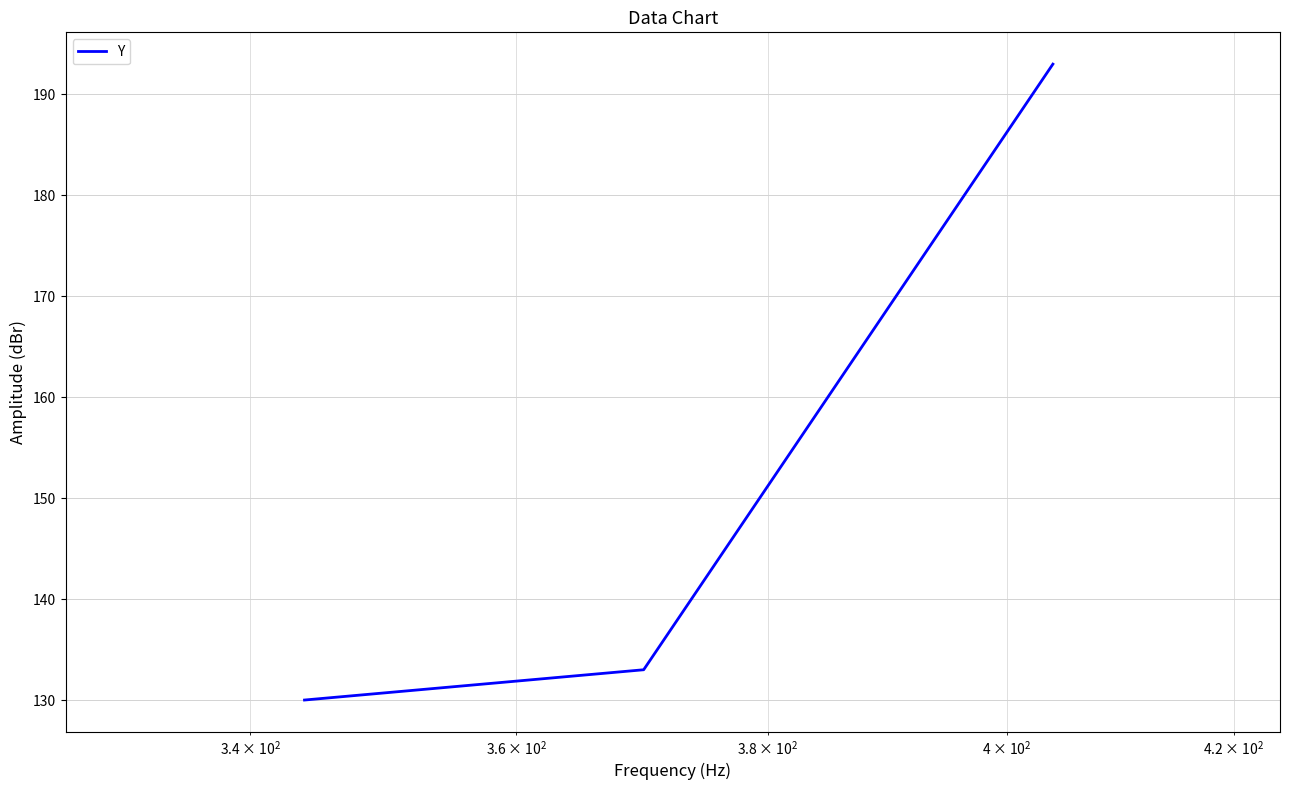

What is the smallest value displayed?

130